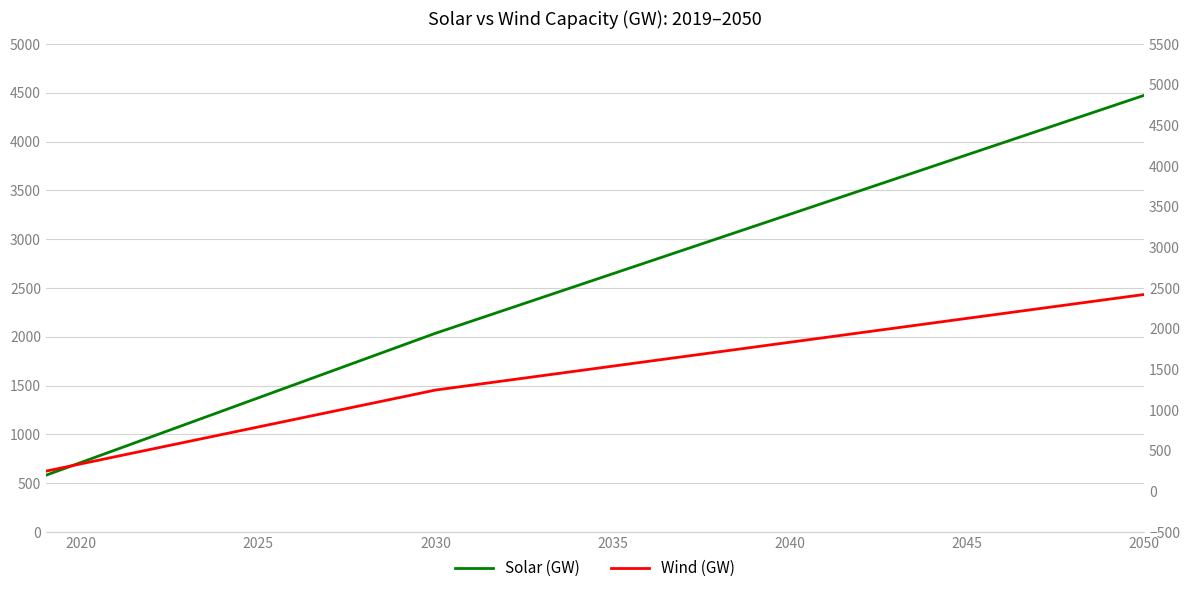

At how many categories does at least one series exceed 1055?

28